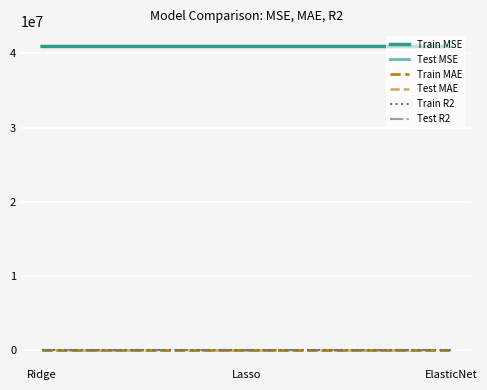

What is the sum of the Test MAE values at ElasticNet and Ridge?

8605.7